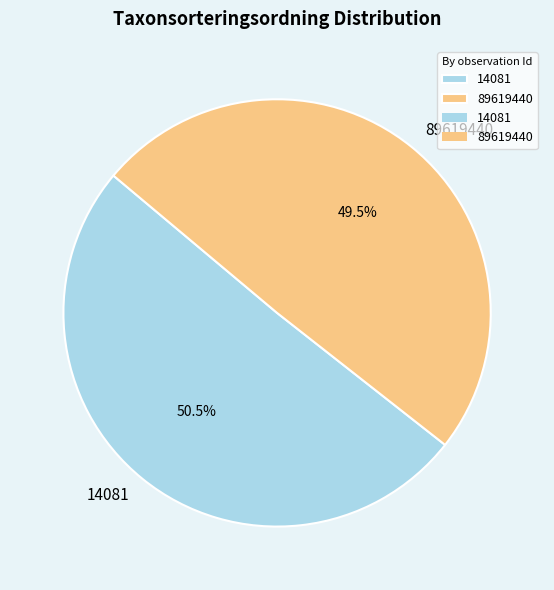

Is the sum of 14081 and 89619440 greater than half?

Yes